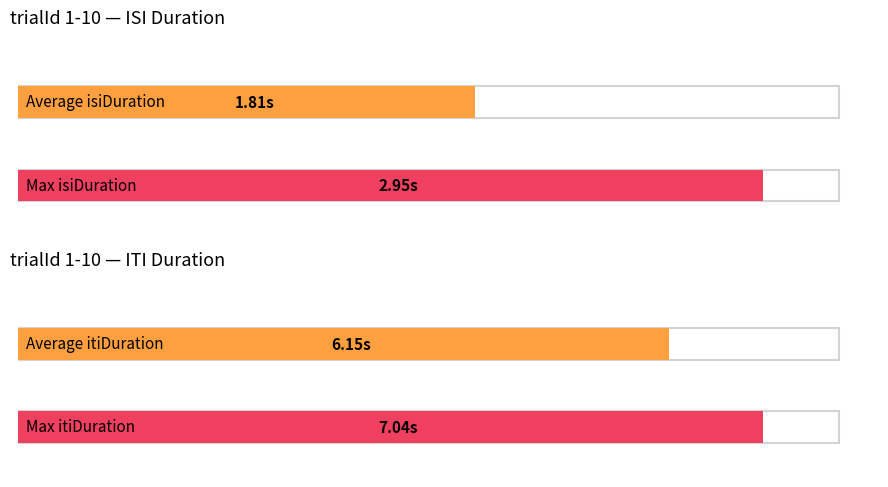

What is the highest value of the isiDuration series?

2.9